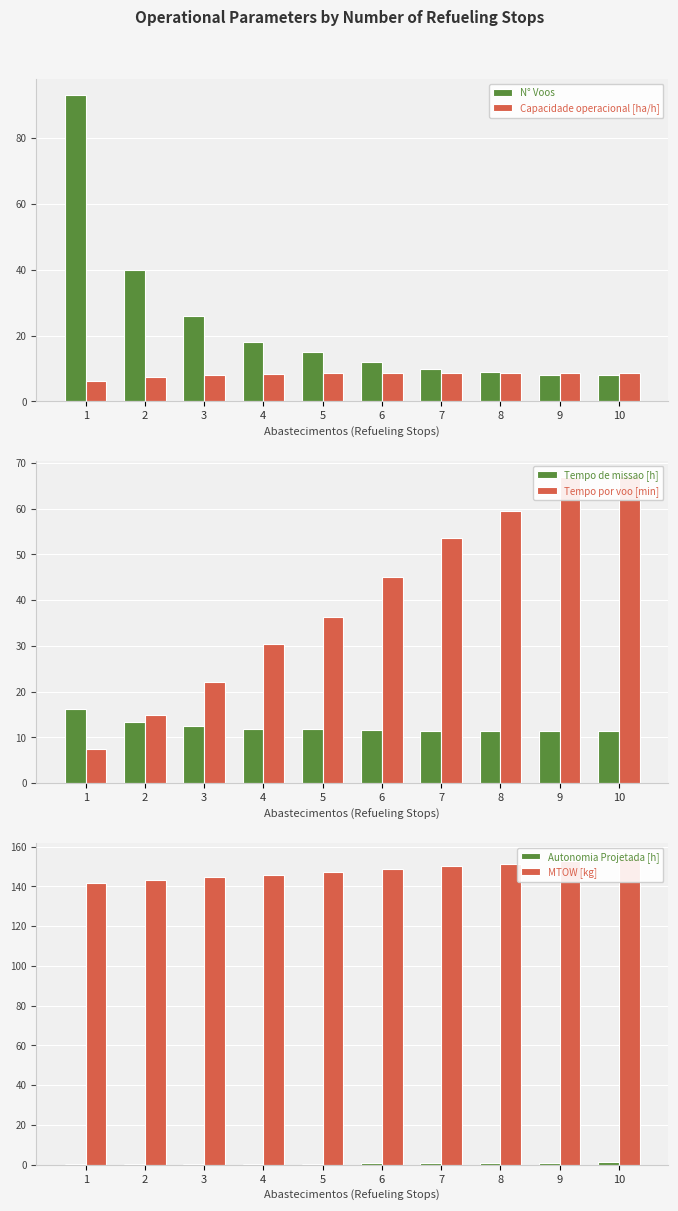

Which series has the largest total across all categories?

MTOW [kg]